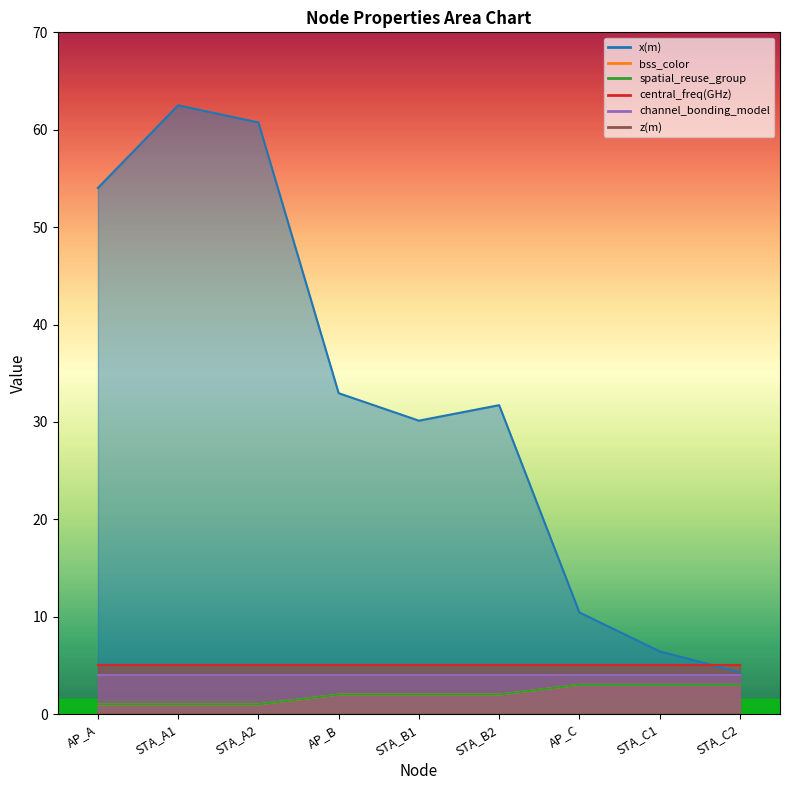

True or false: x(m) has more than 2 interior local peaks.

False